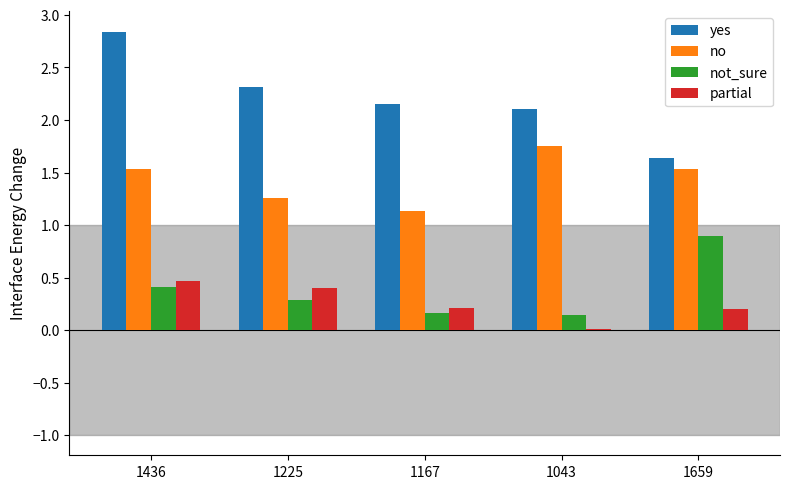

What is the total value across all series at 1167?

3.7